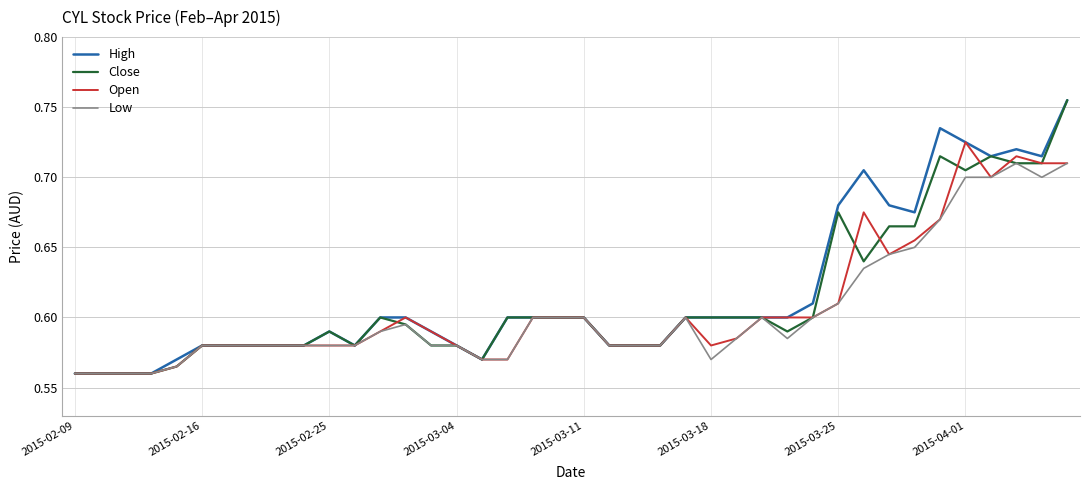

Does the chart display data point markers on the line(s)?

No